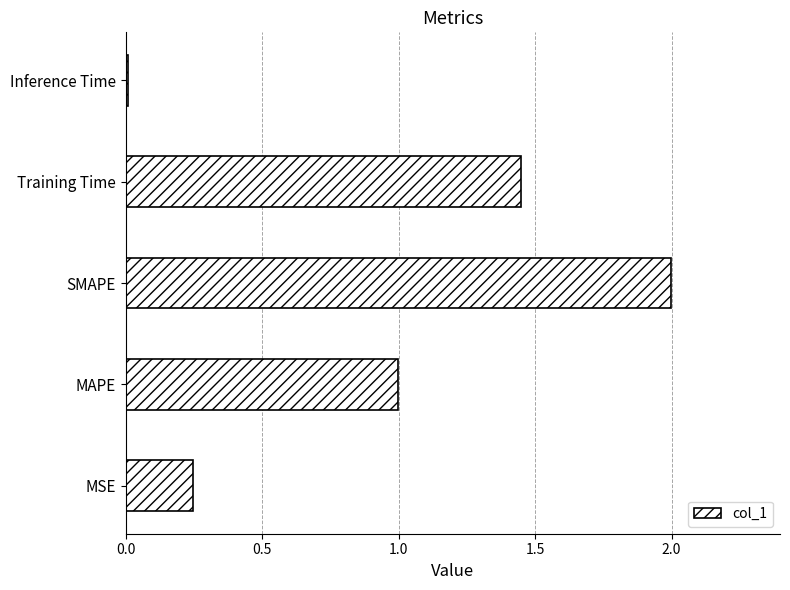

How many bars are there in total?

5